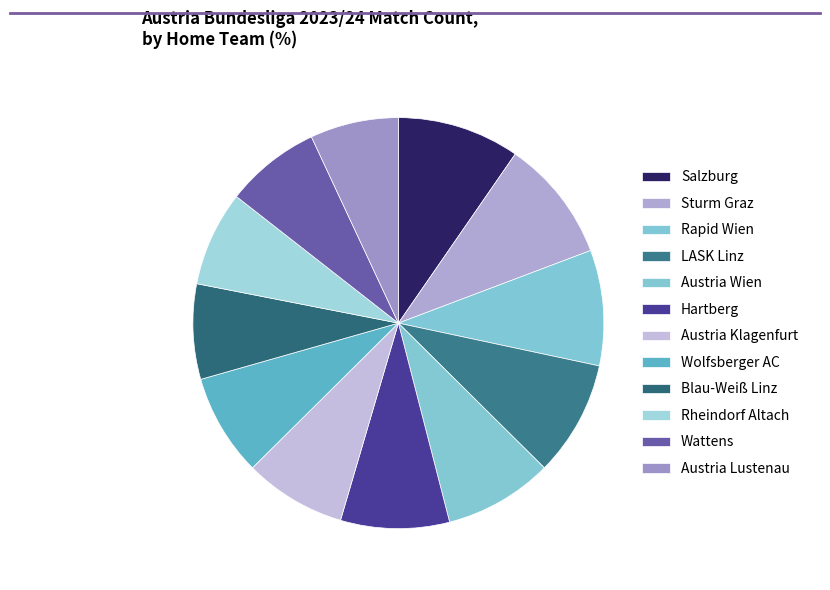

To the nearest percent, what percentage of the pie is Austria Wien?

9%